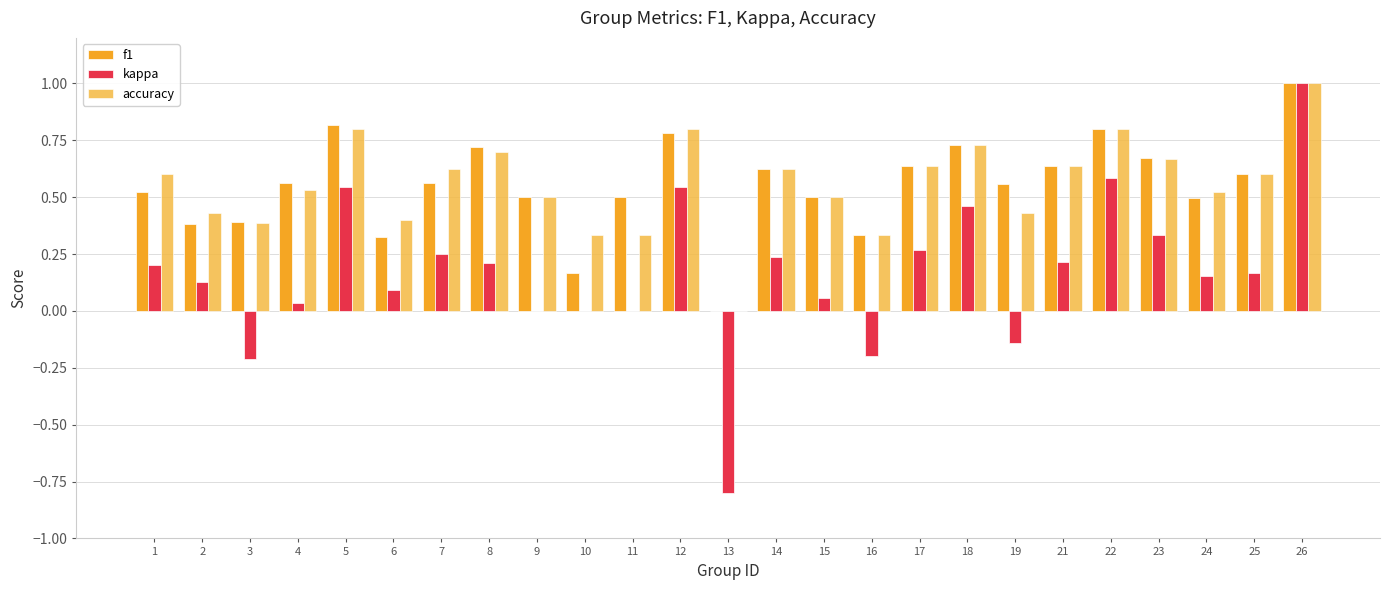

Reading left to right, transcribe all the data shown in this chart.

f1: 1=0.5	2=0.4	3=0.4	4=0.6	5=0.8	6=0.3	7=0.6	8=0.7	9=0.5	10=0.2	11=0.5	12=0.8	13=0.0	14=0.6	15=0.5	16=0.3	17=0.6	18=0.7	19=0.6	21=0.6	22=0.8	23=0.7	24=0.5	25=0.6	26=1.0
kappa: 1=0.2	2=0.1	3=-0.2	4=0.0	5=0.5	6=0.1	7=0.2	8=0.2	9=0.0	10=0.0	11=0.0	12=0.5	13=-0.8	14=0.2	15=0.1	16=-0.2	17=0.3	18=0.5	19=-0.1	21=0.2	22=0.6	23=0.3	24=0.2	25=0.2	26=1.0
accuracy: 1=0.6	2=0.4	3=0.4	4=0.5	5=0.8	6=0.4	7=0.6	8=0.7	9=0.5	10=0.3	11=0.3	12=0.8	13=0.0	14=0.6	15=0.5	16=0.3	17=0.6	18=0.7	19=0.4	21=0.6	22=0.8	23=0.7	24=0.5	25=0.6	26=1.0